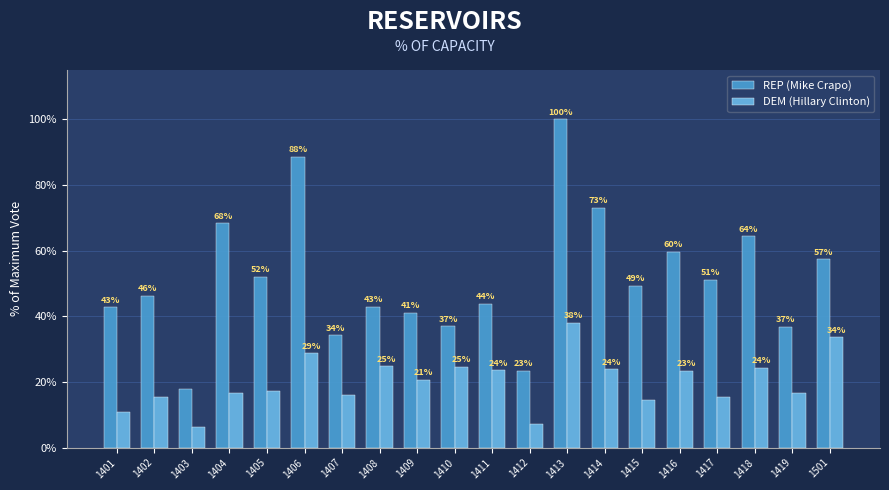

Which series changed the most between 1407 and 1411?

REP (Mike Crapo)